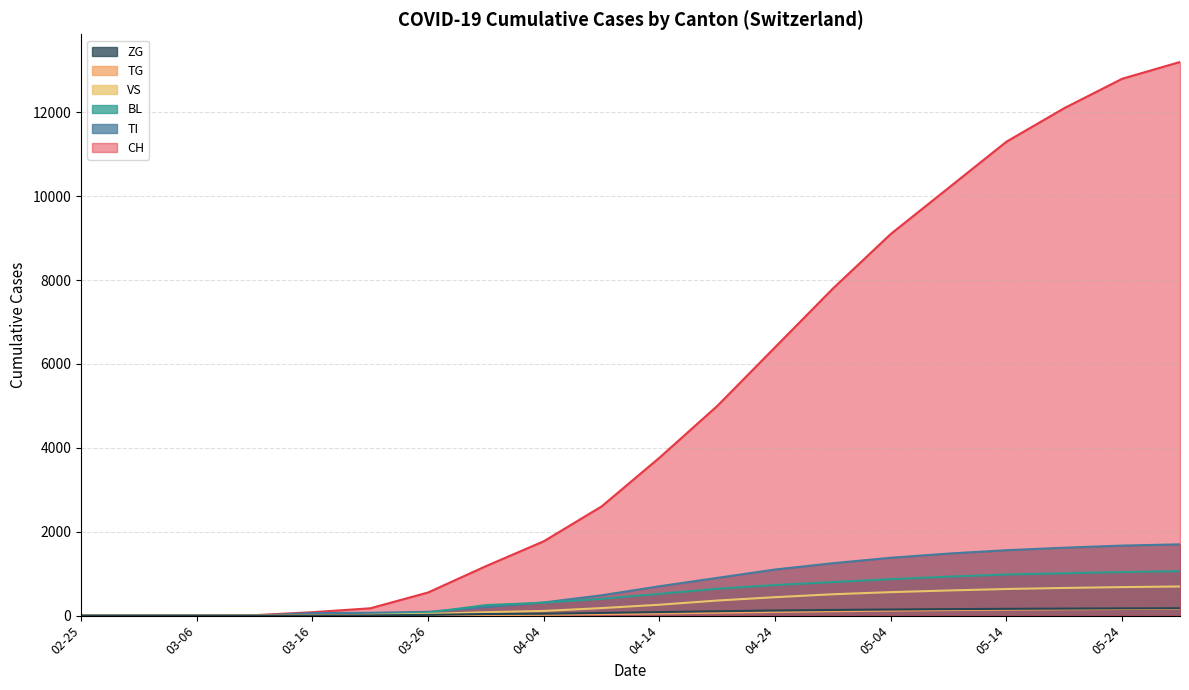

What is the greatest value displayed?

13200